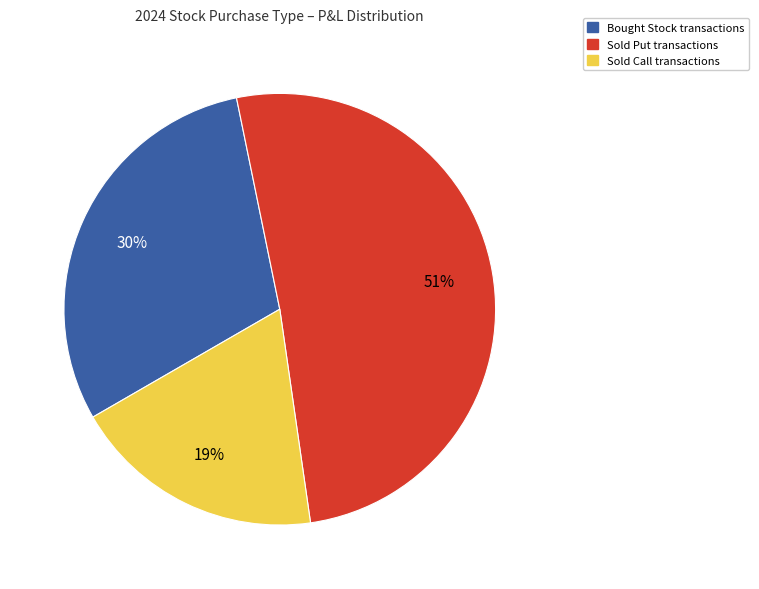

To the nearest percent, what is the average slice percentage?

33%